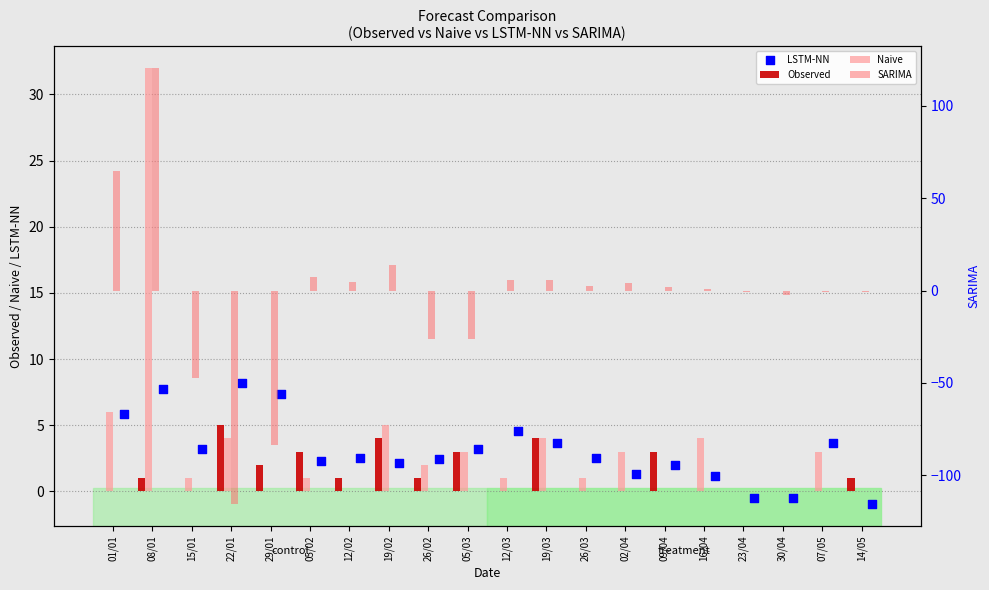

Which series has the largest total across all categories?

Naive